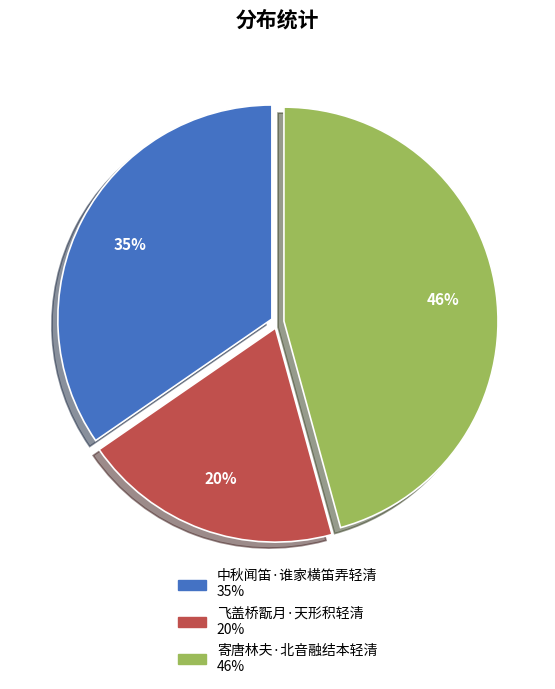

Combined, do 飞盖桥翫月·天形积轻清 and 寄唐林夫·北音融结本轻清 account for over 50%?

Yes